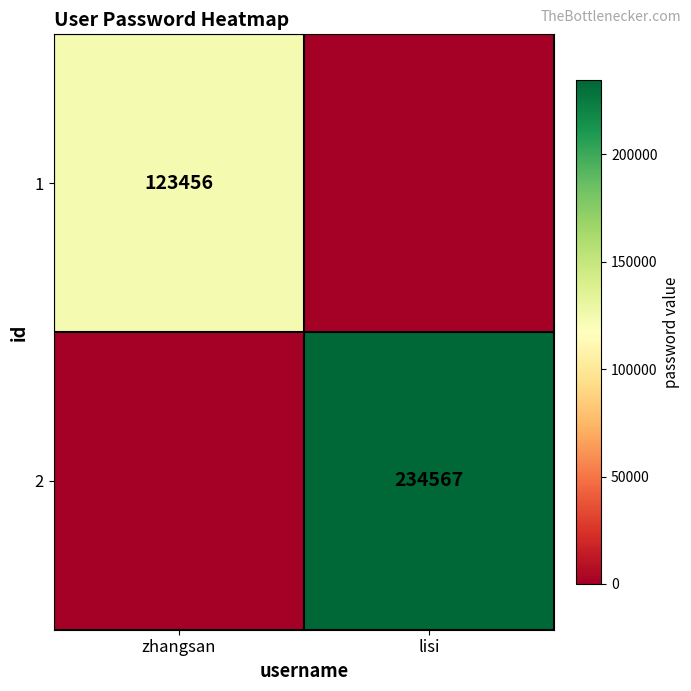

Between zhangsan and lisi, which is larger?

zhangsan